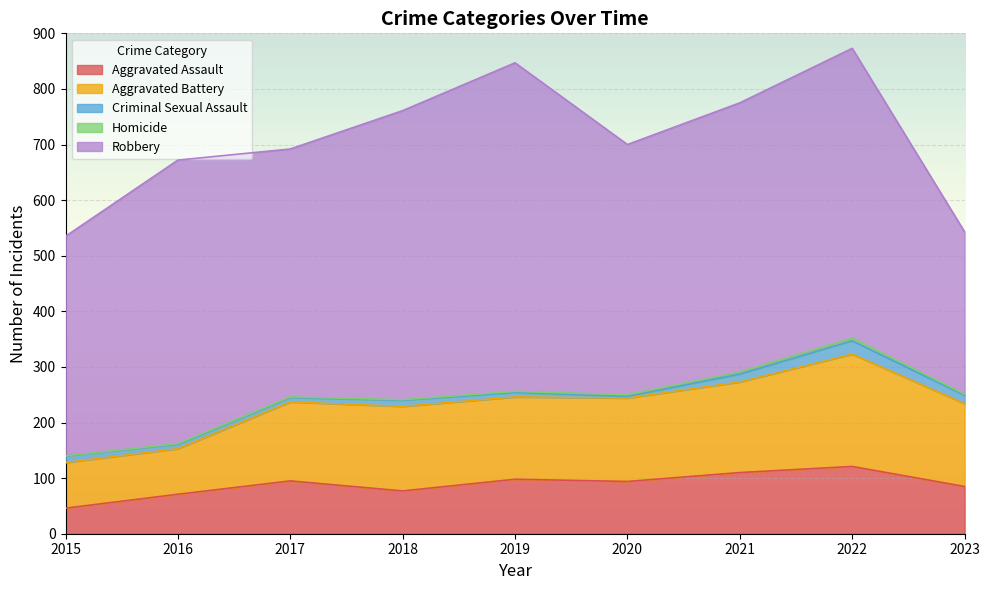

Where is the first local minimum for Aggravated Assault?

2018